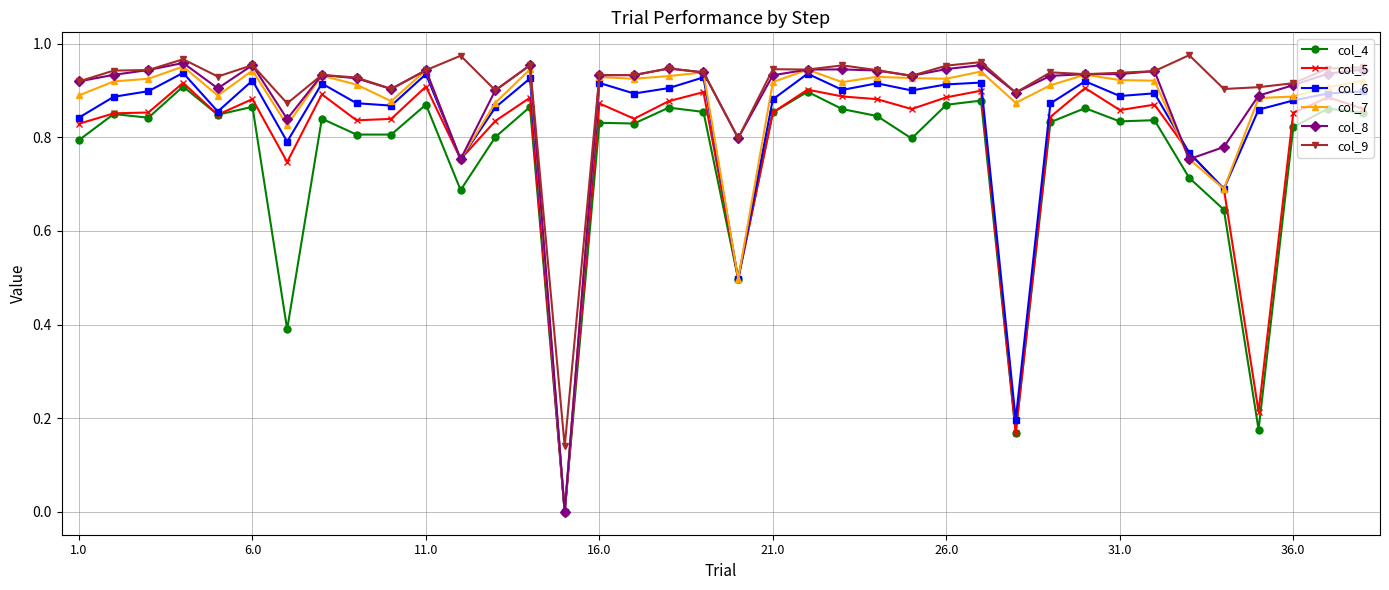

True or false: col_8 and col_5 cross at least once.

True